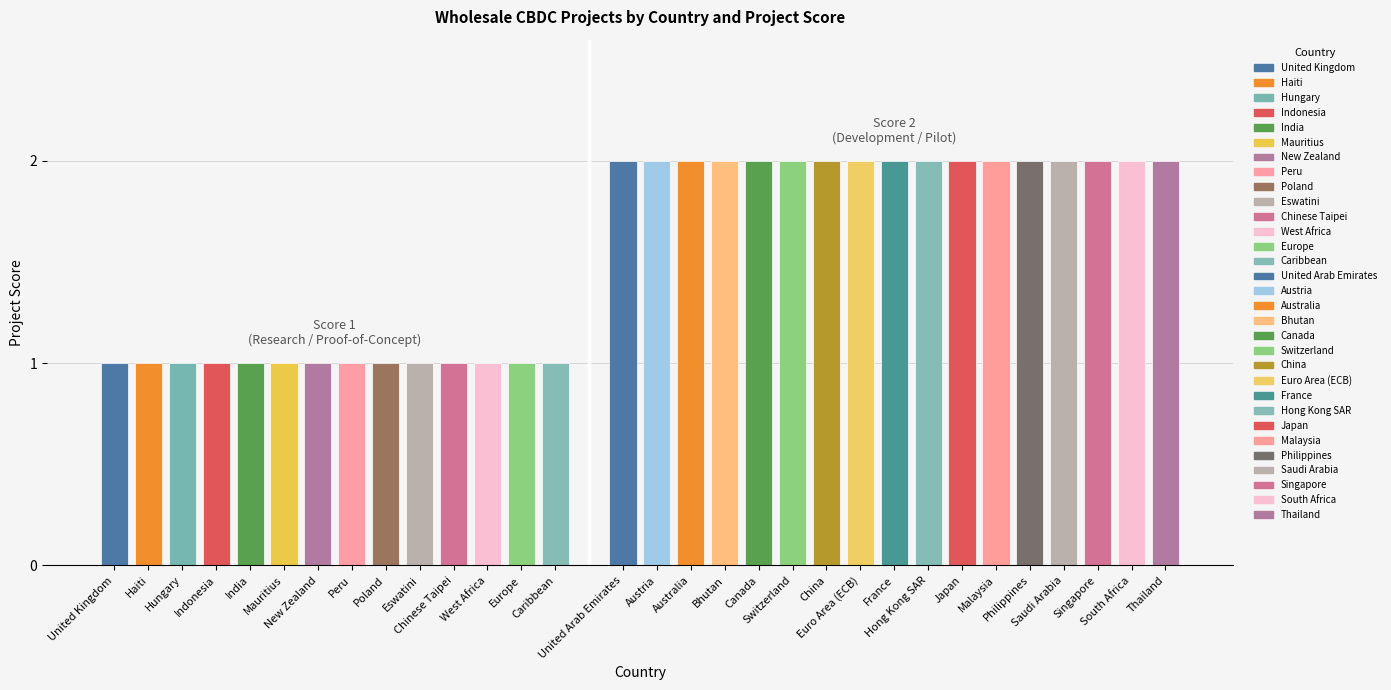

Read the Score 1 value at 12.

1